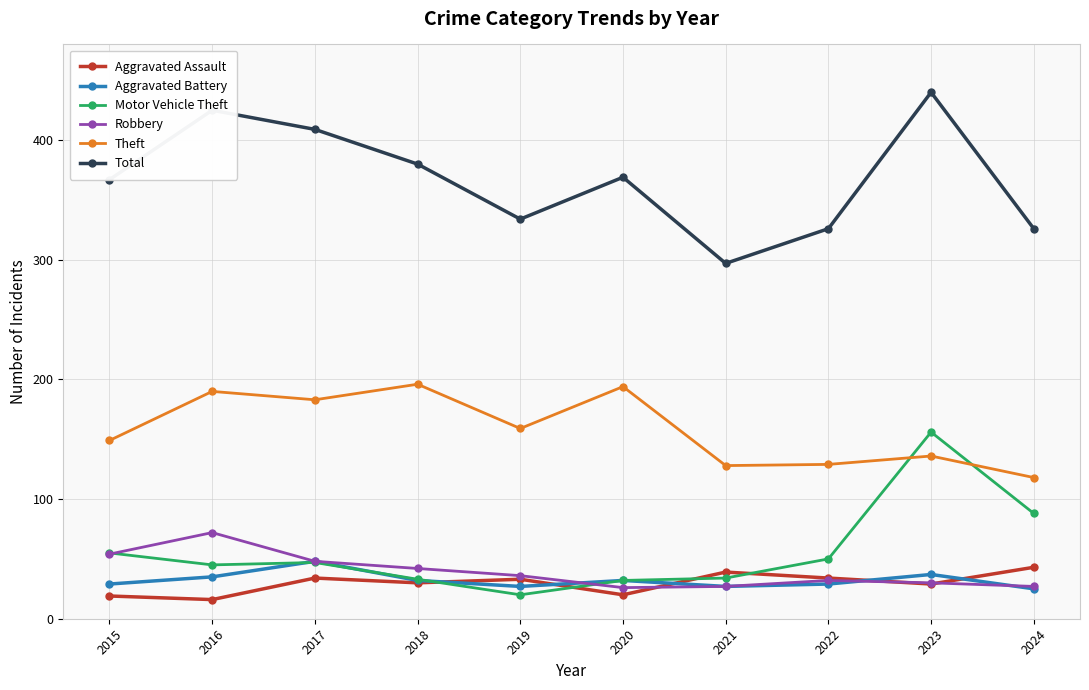

At which label does Theft reach its minimum?

2024